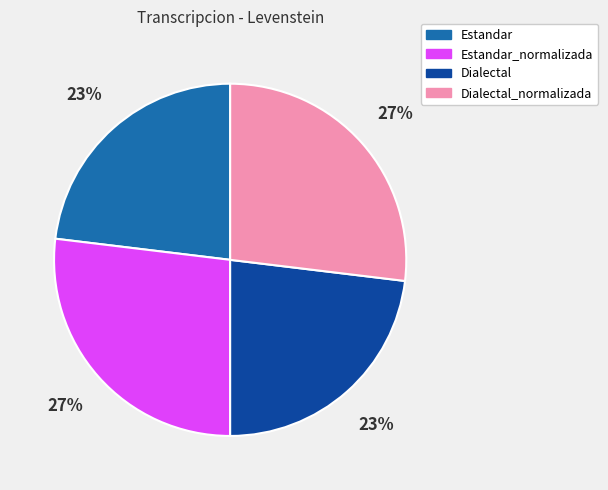

What is the ratio of the value at Estandar_normalizada to the value at Dialectal_normalizada?

1.0